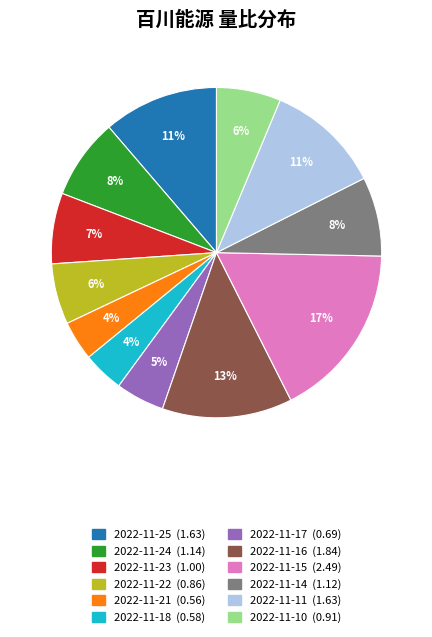

Does 2022-11-17 account for over 50% of the chart?

No